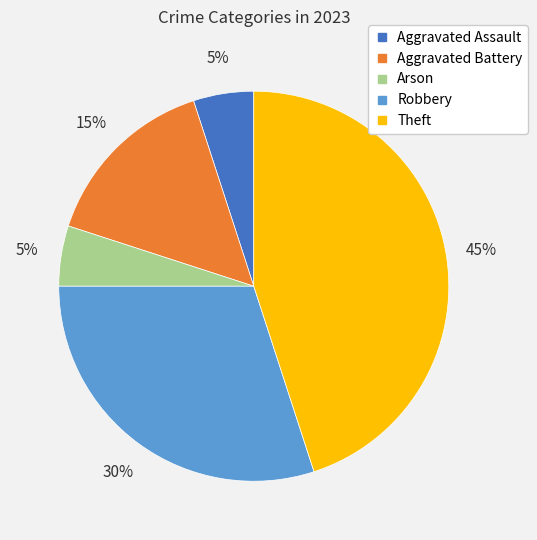

How many slices are in this pie chart?

5